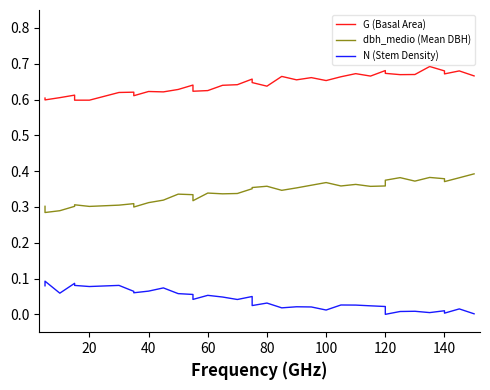

Where is the first local minimum for dbh_medio (Mean DBH)?

20